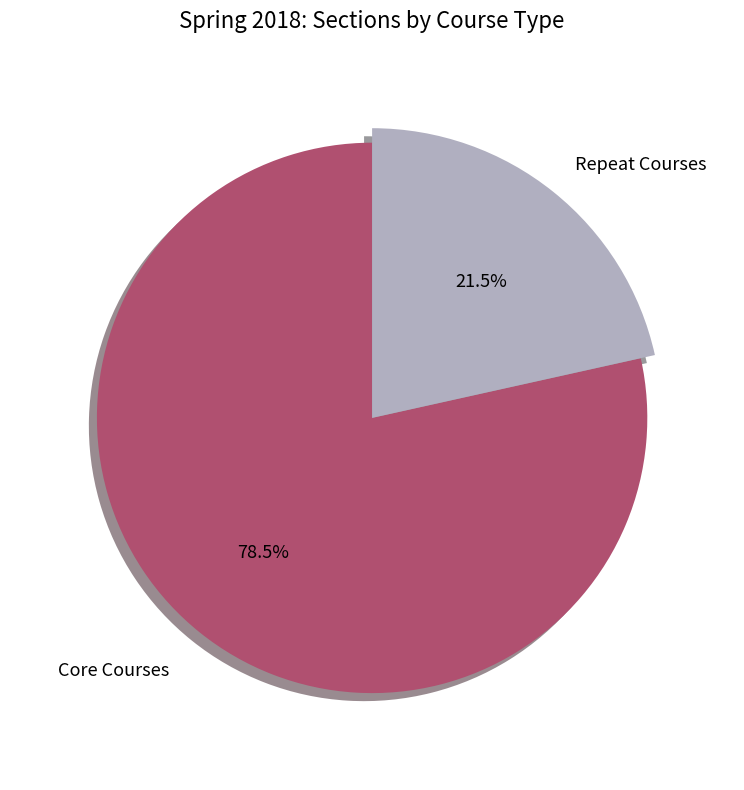

Is it true that Cal I is 11% of the pie?

False